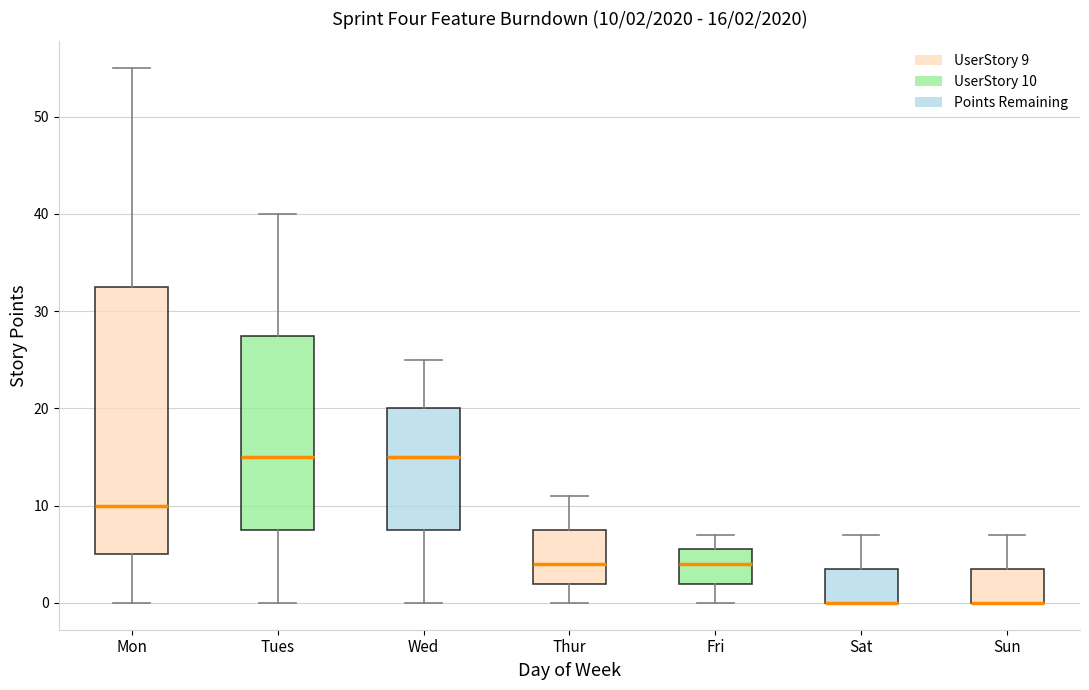

Which box is the tallest, from its lower edge to its upper edge?

Mon